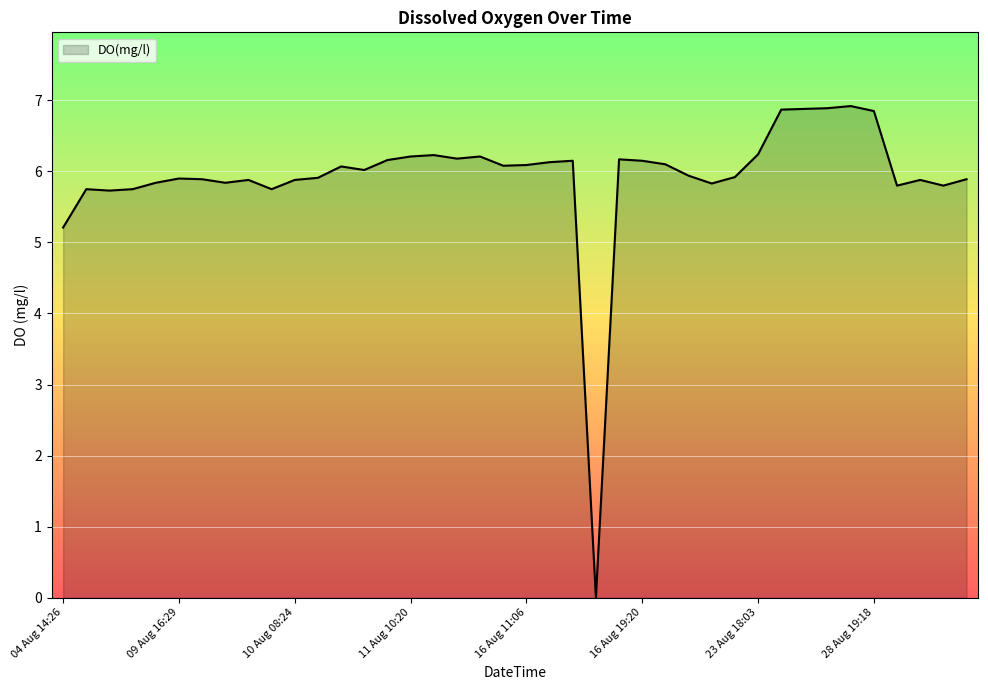

What is the greatest value displayed?

6.9